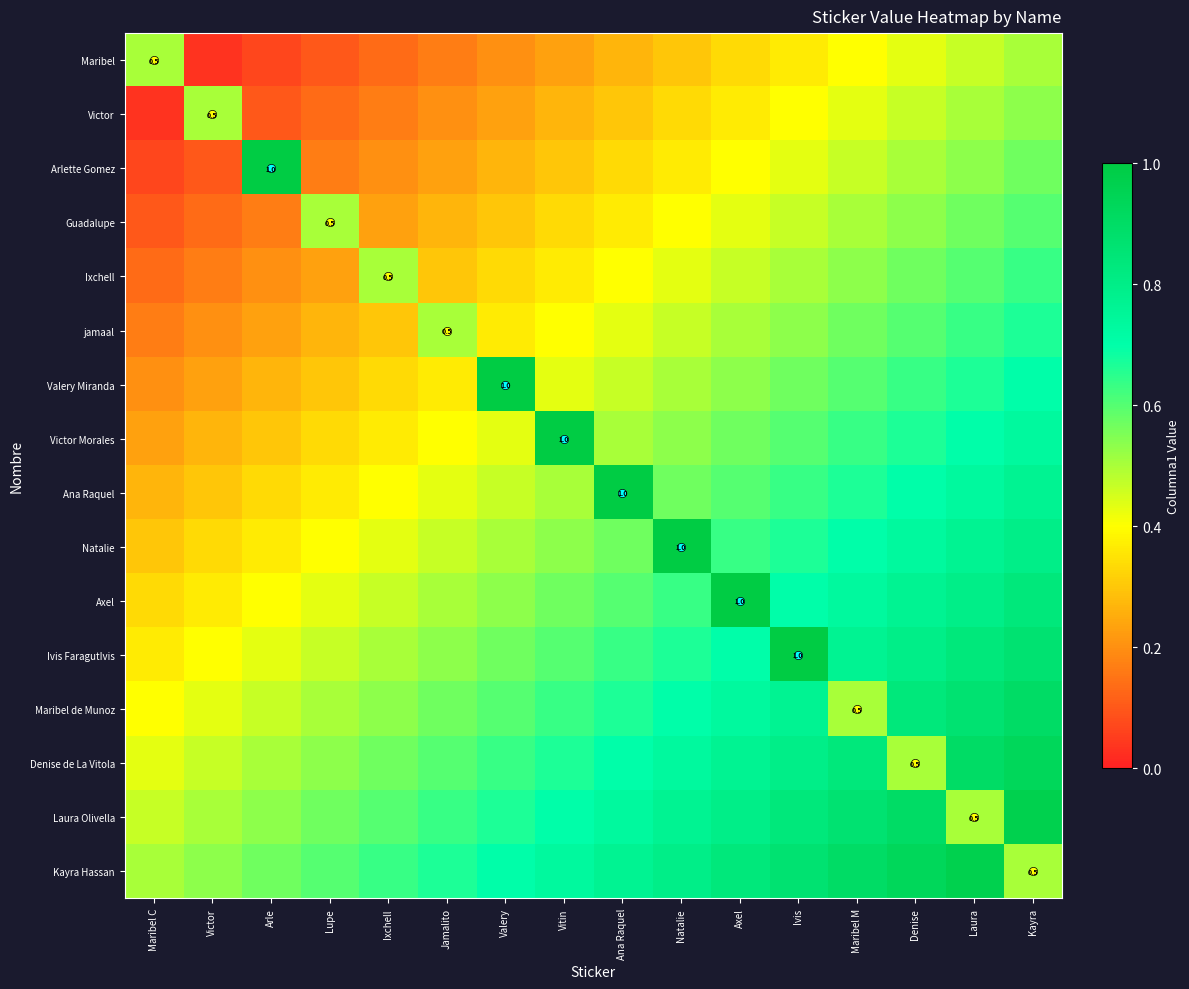

The value of Valery Miranda at Denise is 0.6. True or false?

True